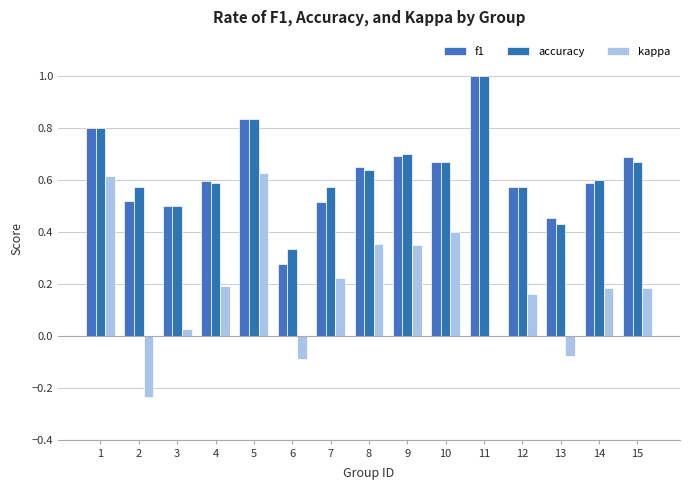

How many series are shown in this chart?

3